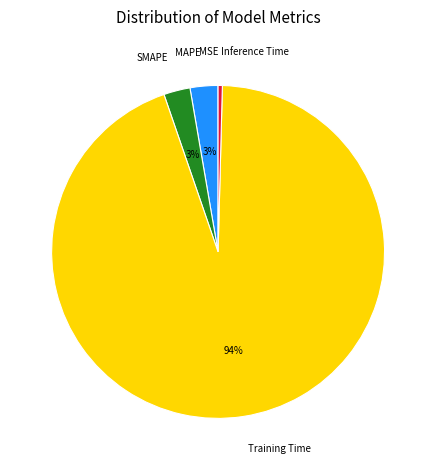

To the nearest percent, what is the difference between the largest and smallest slice percentages?

94%